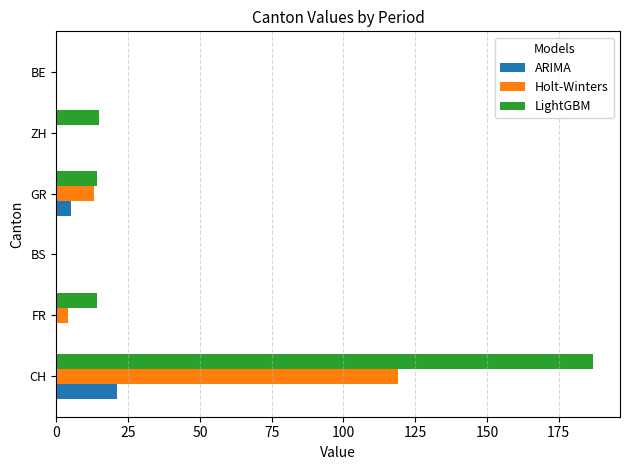

At which label does Holt-Winters reach its peak?

CH